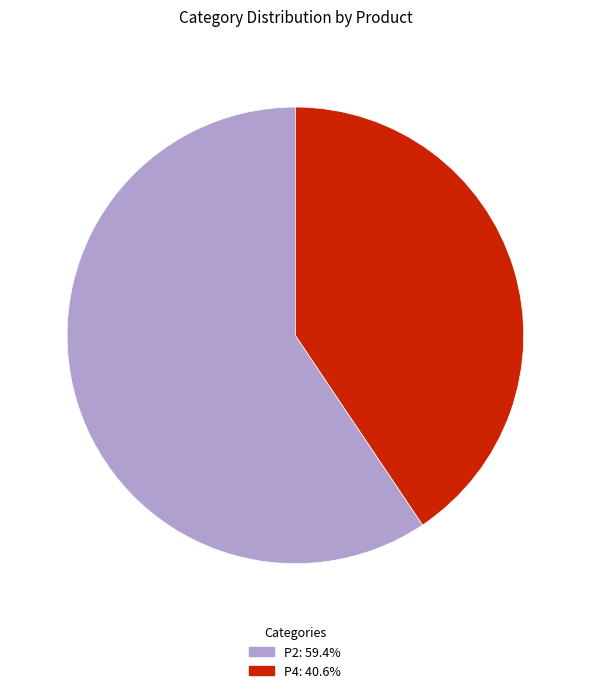

Rank the categories by value from lowest to highest.

P4, P2